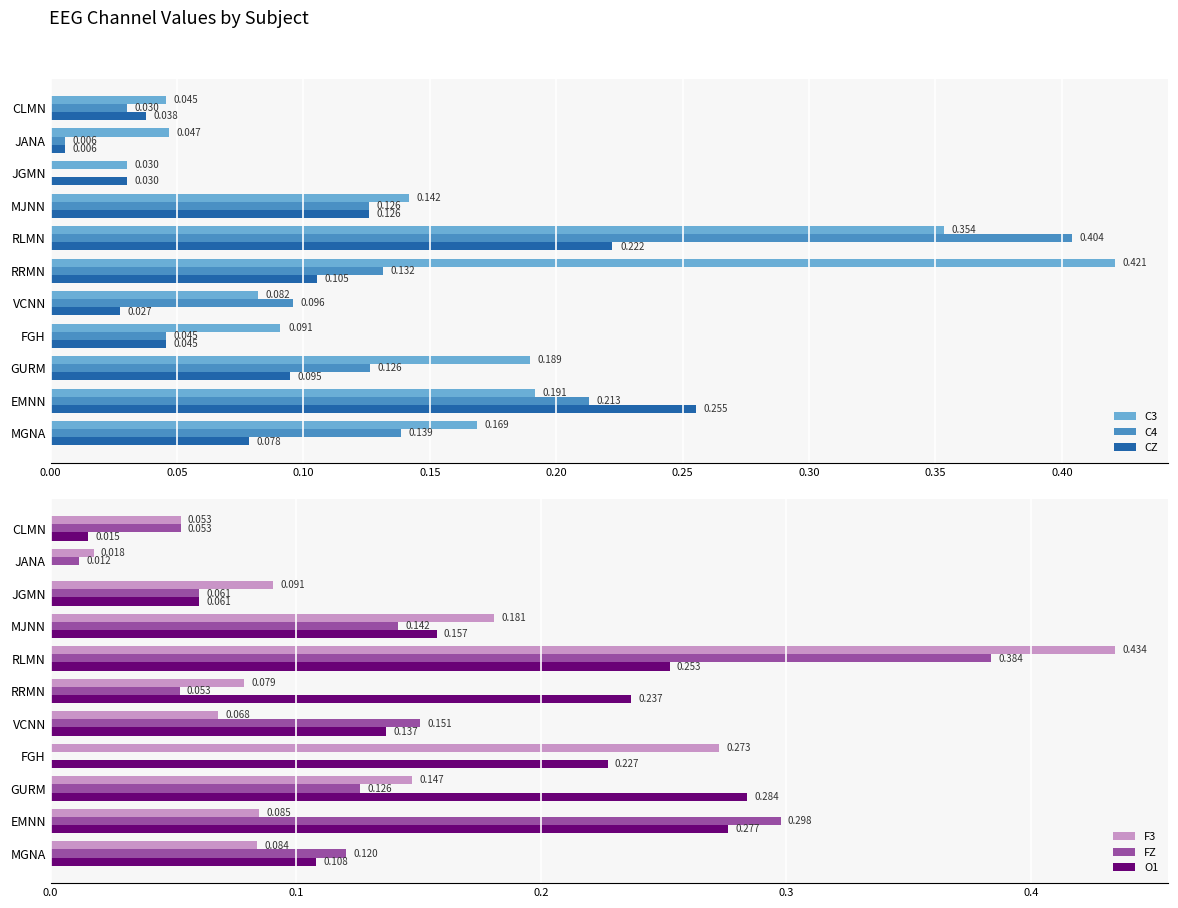

Which series has the widest spread of values?

F3